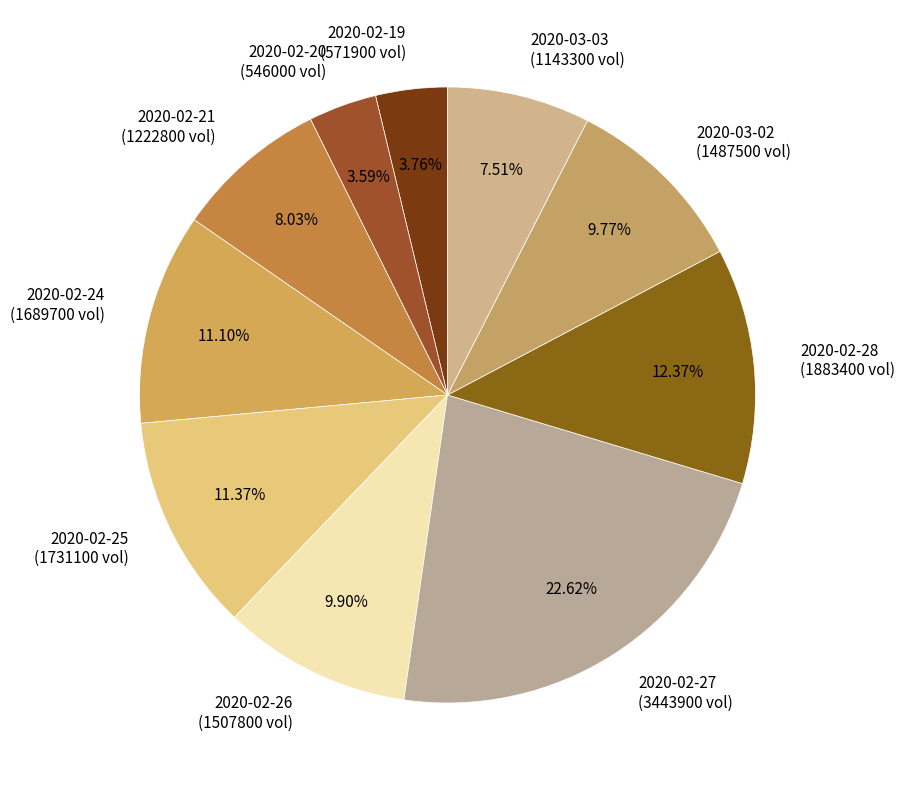

Does 2020-02-19 (571900 vol) represent more than half of the total?

No